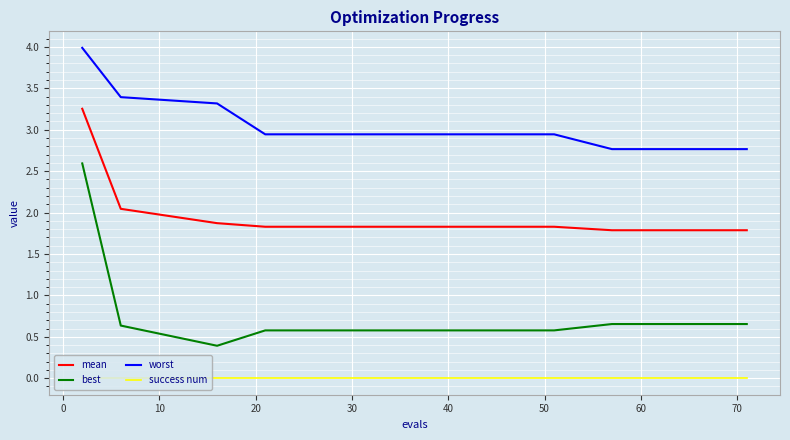

What is the difference between the maximum and minimum values in the worst series?

1.2